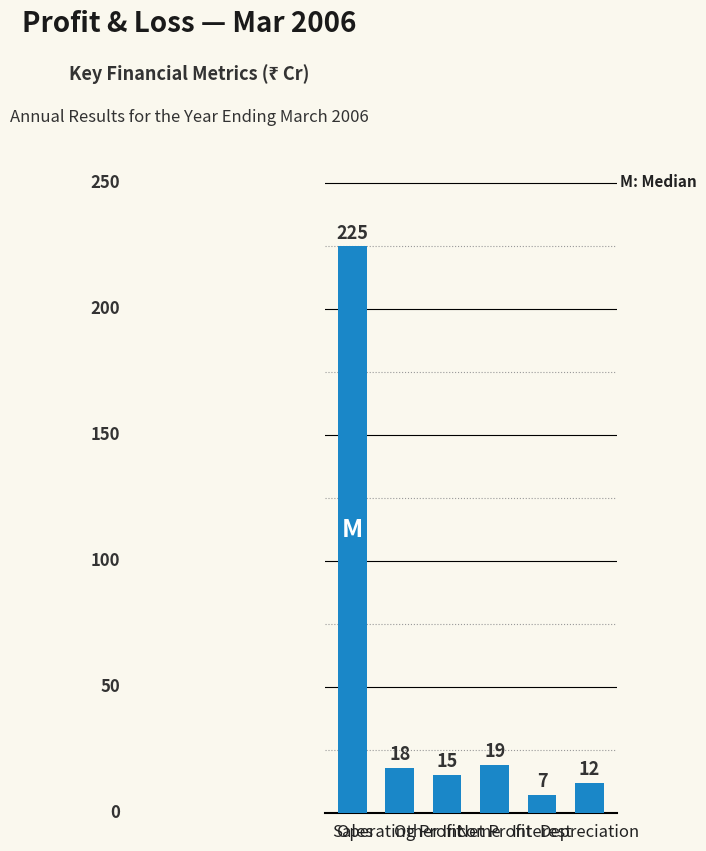

Reading left to right, what are all the values shown in this chart?

Sales=225	Operating Profit=18	Other Income=15	Net Profit=19	Interest=7	Depreciation=12